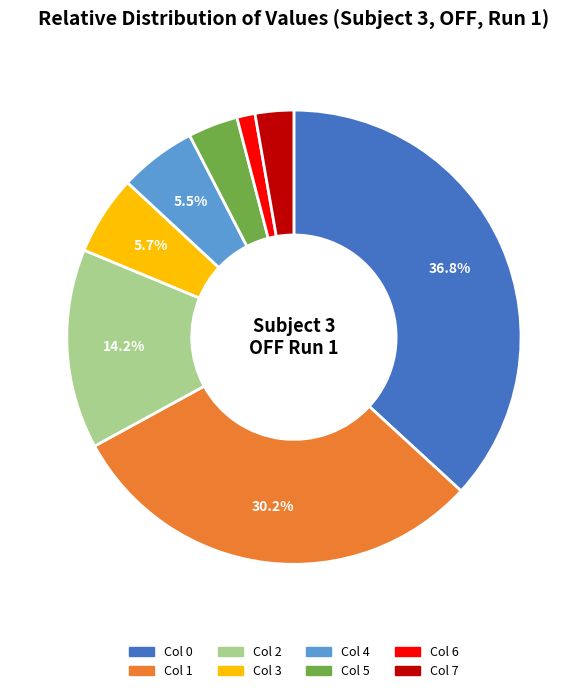

Count the number of slices in the pie.

8